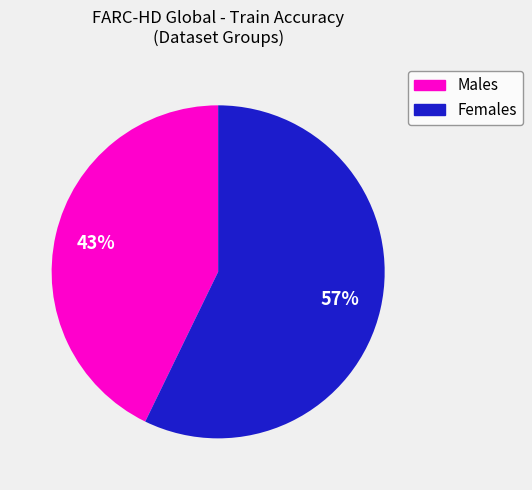

Is there any slice that represents more than half of the pie?

Yes